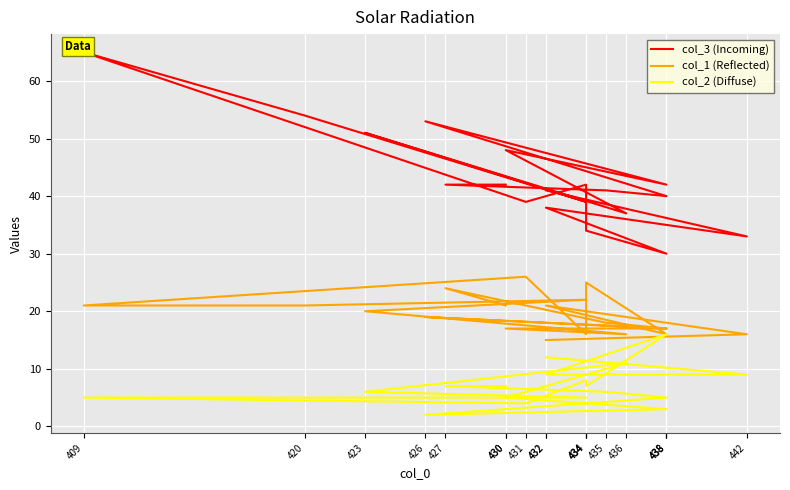

The col_1 (Reflected) series shows 17 at 430. True or false?

True